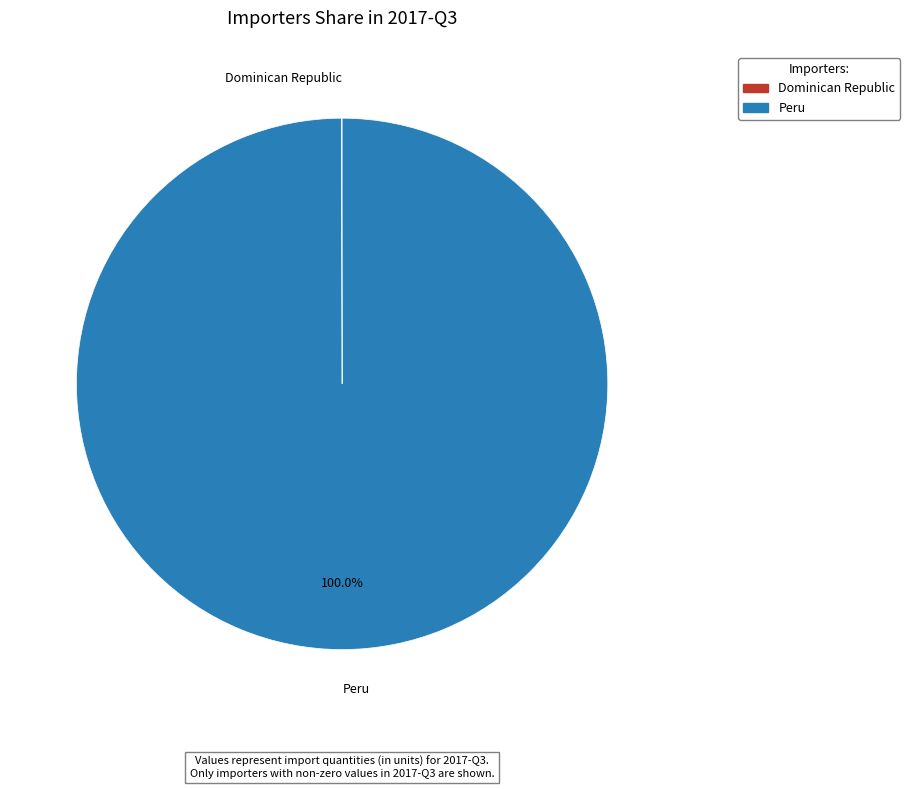

Does any single category account for the majority?

Yes